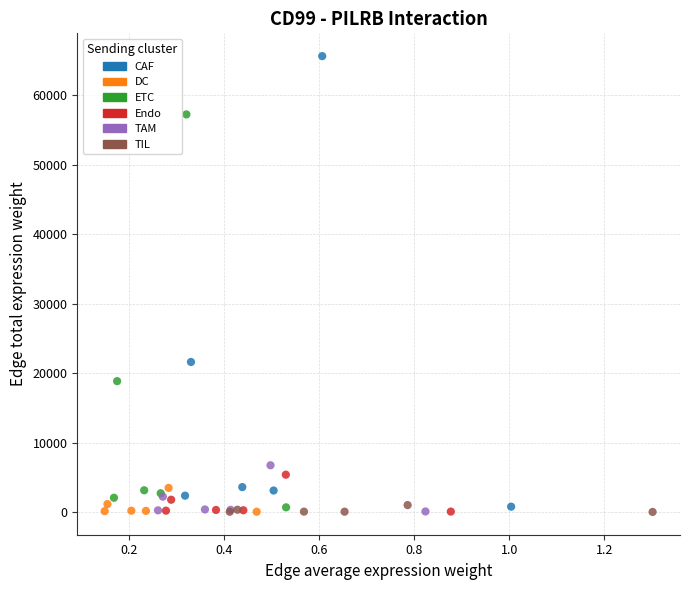

Which series contains the highest Y value?

CAF